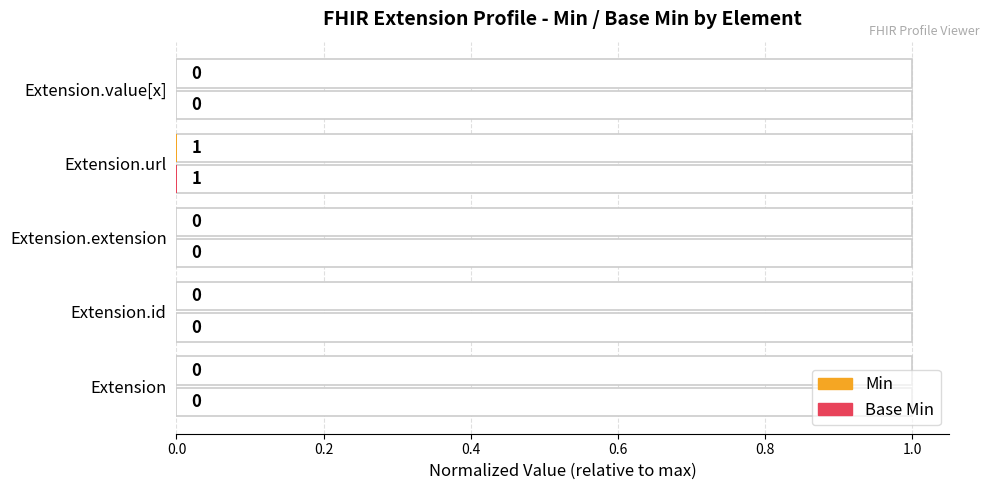

The value of Min at Extension.value[x] is 0.0. True or false?

True